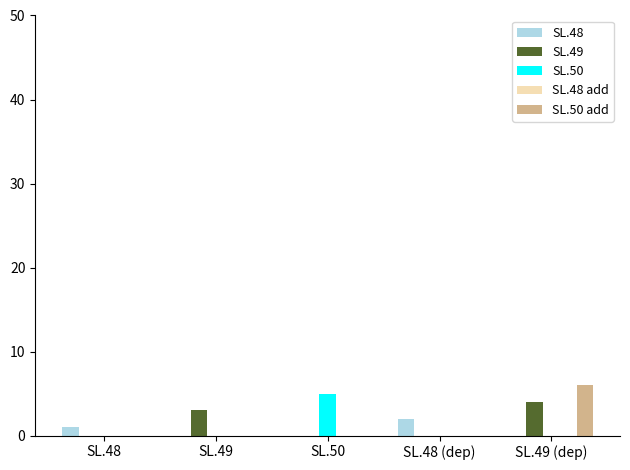

Is it true that SL.50 equals 0 at SL.48 (dep)?

True